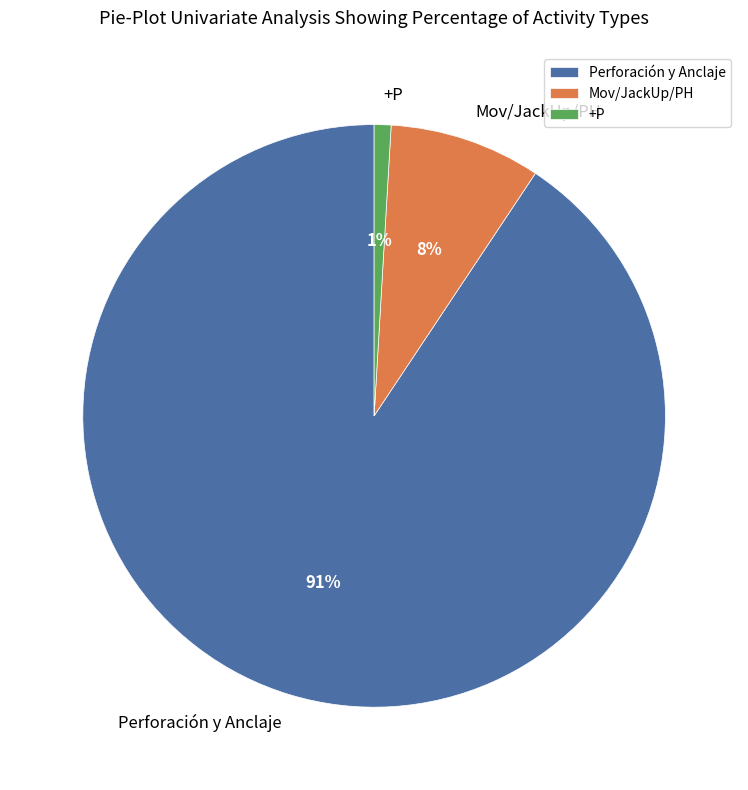

What percentage is the Perforación y Anclaje slice, to the nearest percent?

91%